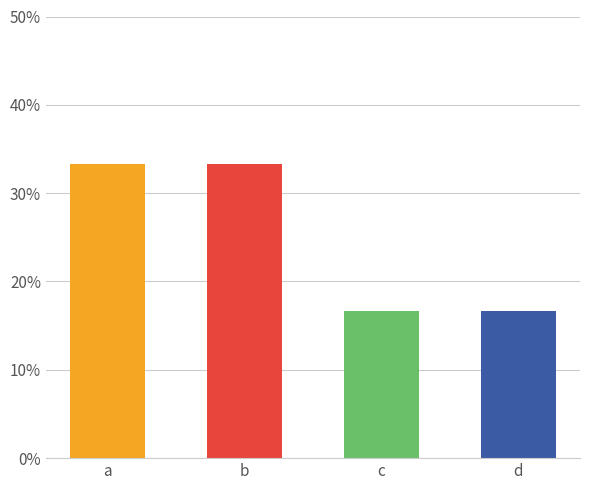

Reading right to left, extract all data points from this chart.

0.2	0.2	0.3	0.3